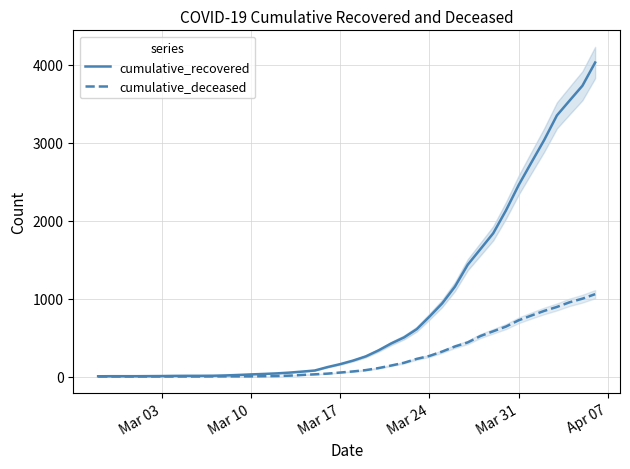

Reading left to right, what are all the values shown in this chart?

cumulative_recovered: 3	4	4	4	5	6	8	9	9	10	14	20	27	33	40	50	63	77	121	159	204	258	335	424	501	607	768	938	1153	1433	1634	1836	2129	2455	2745	3032	3348	3539	3728	4026
cumulative_deceased: 0	0	0	0	0	0	0	0	0	1	2	2	2	4	6	11	20	28	37	51	65	82	108	141	176	226	264	320	385	437	519	580	640	721	782	841	892	952	998	1056